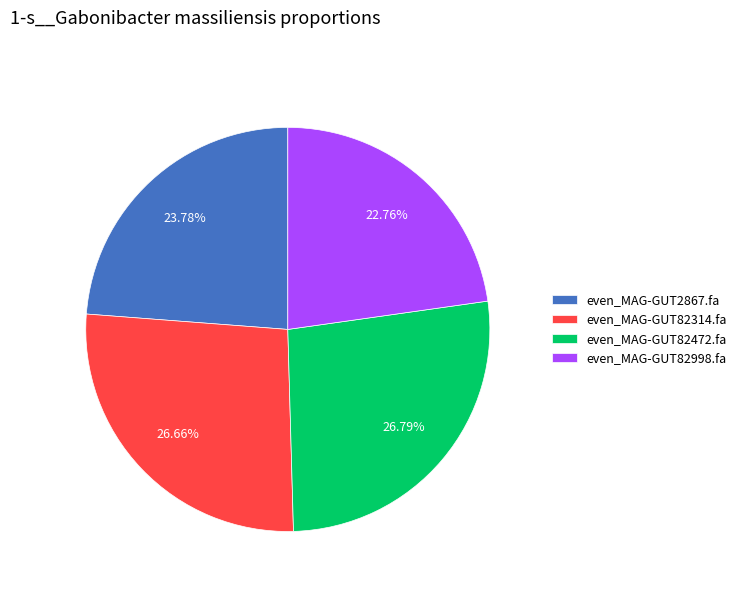

How many slices are in this pie chart?

4